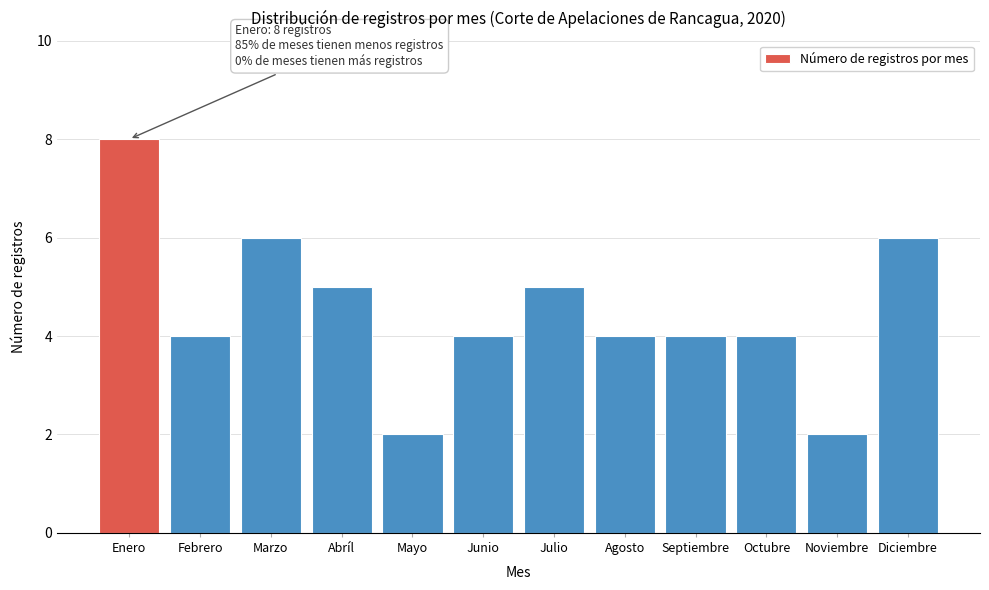

Reading left to right, list all the values displayed in this chart.

8	4	6	5	2	4	5	4	4	4	2	6